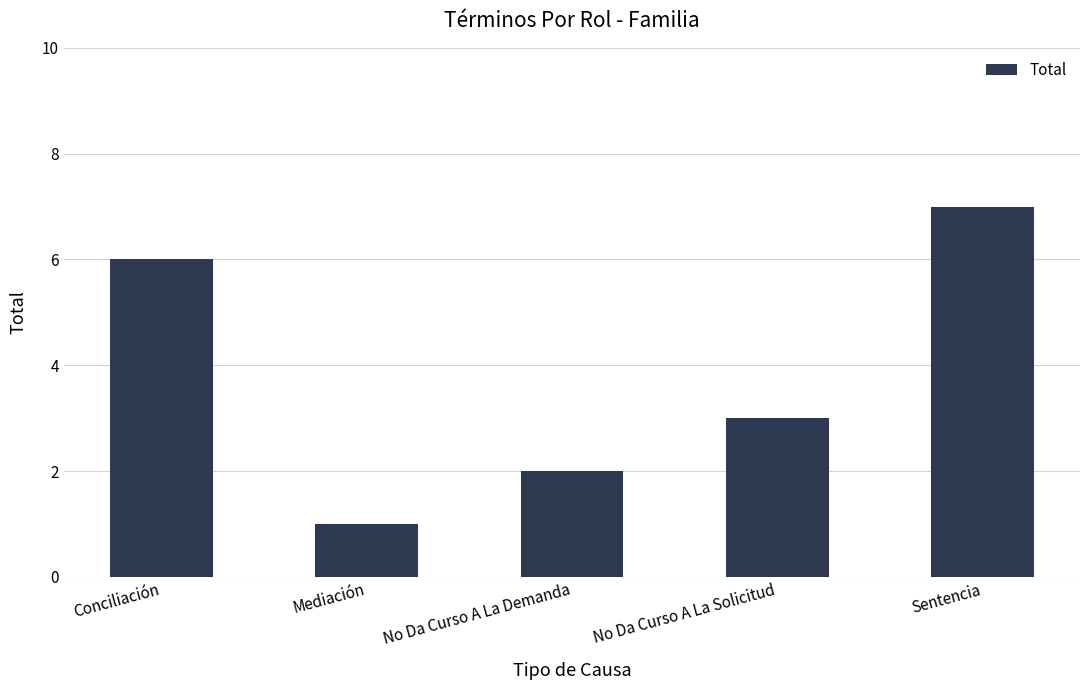

The chart shows a value of 3 at No Da Curso A La Demanda. True or false?

False